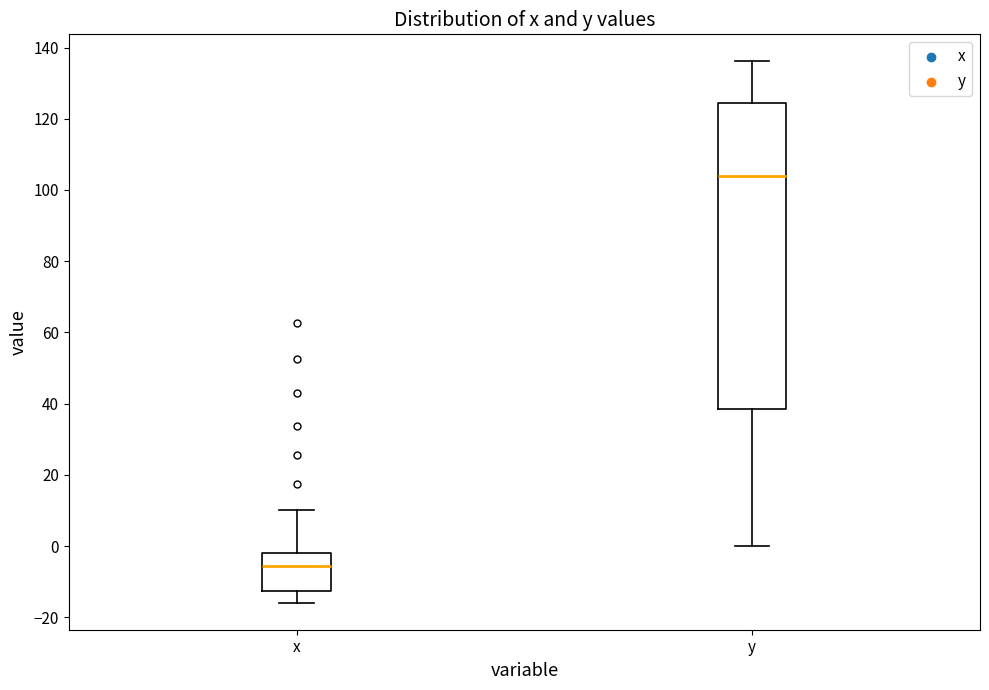

Which box is the tallest, from its lower edge to its upper edge?

y